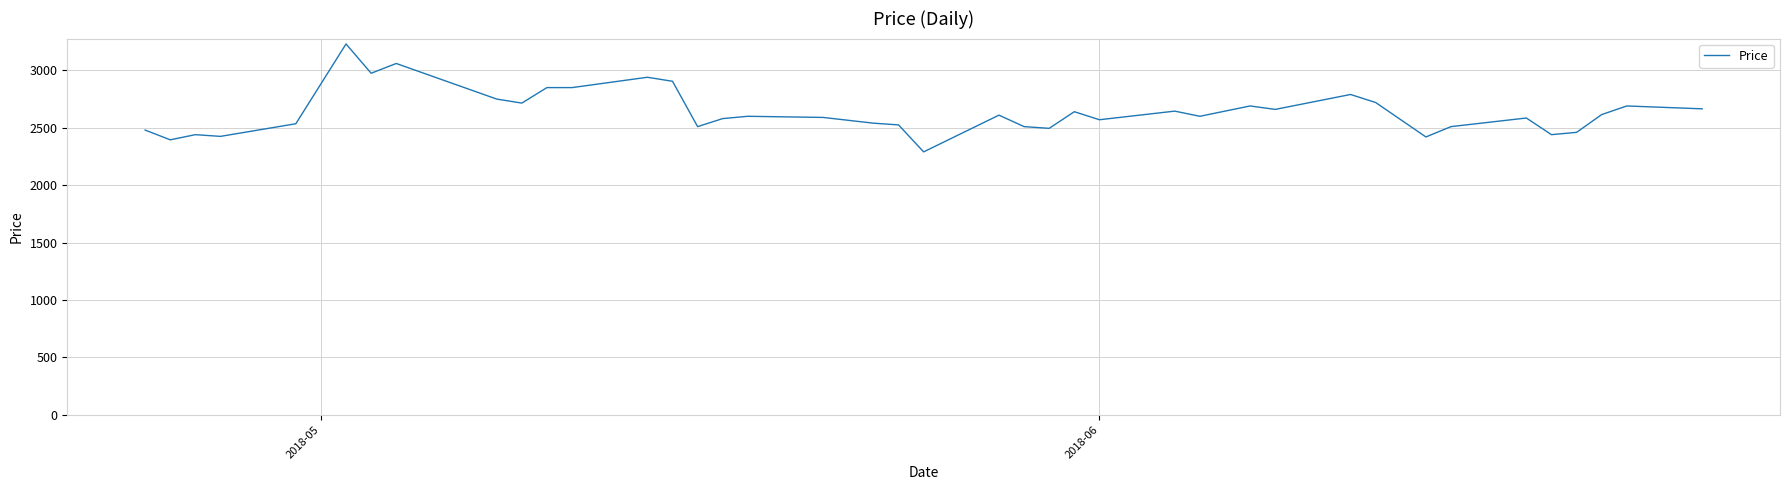

What is the difference between the maximum and minimum values?

940